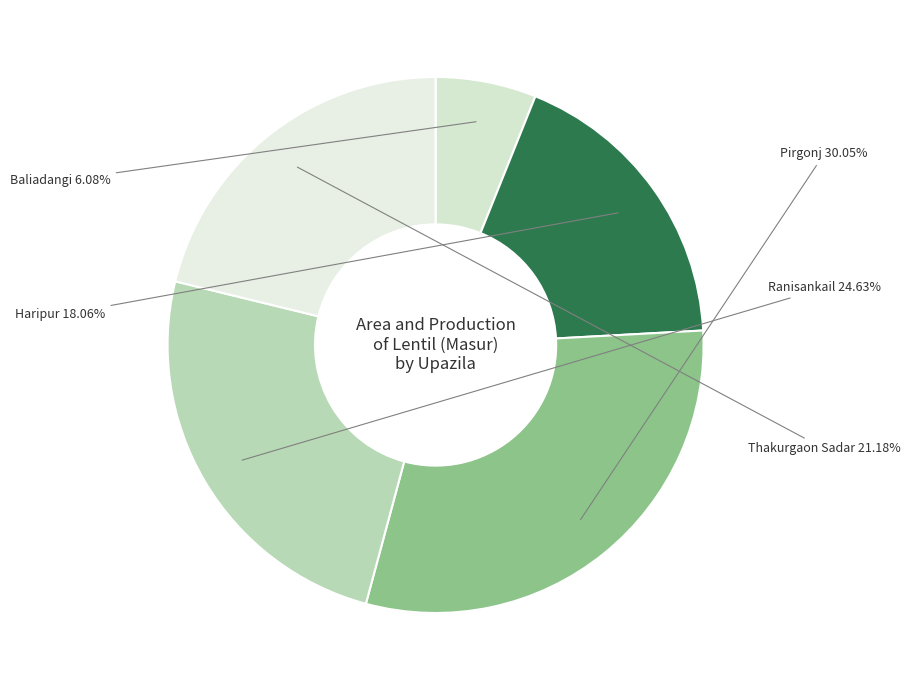

The Baliadangi slice represents 6% of the pie. True or false?

True